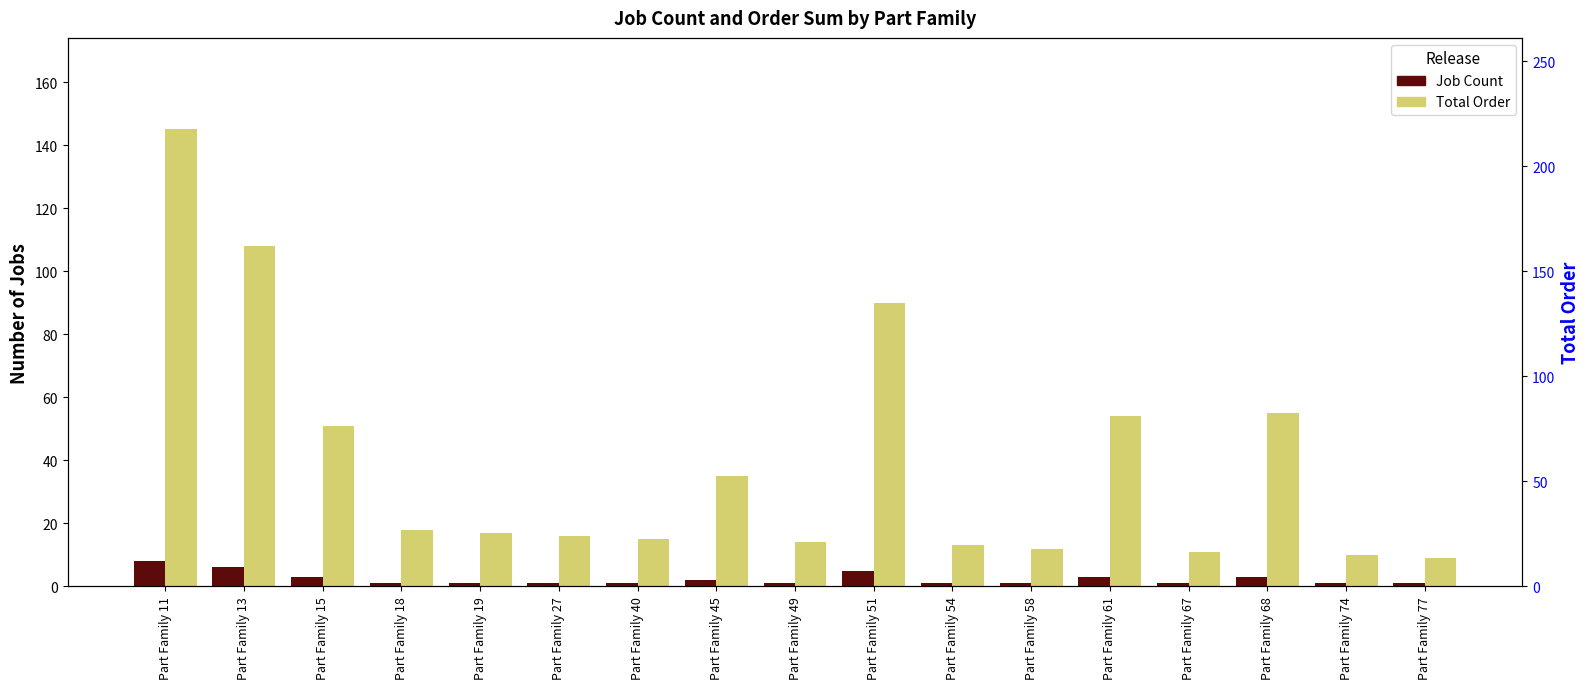

Reading left to right, transcribe all the data shown in this chart.

Job Count: 8	6	3	1	1	1	1	2	1	5	1	1	3	1	3	1	1
Total Order: 145	108	51	18	17	16	15	35	14	90	13	12	54	11	55	10	9